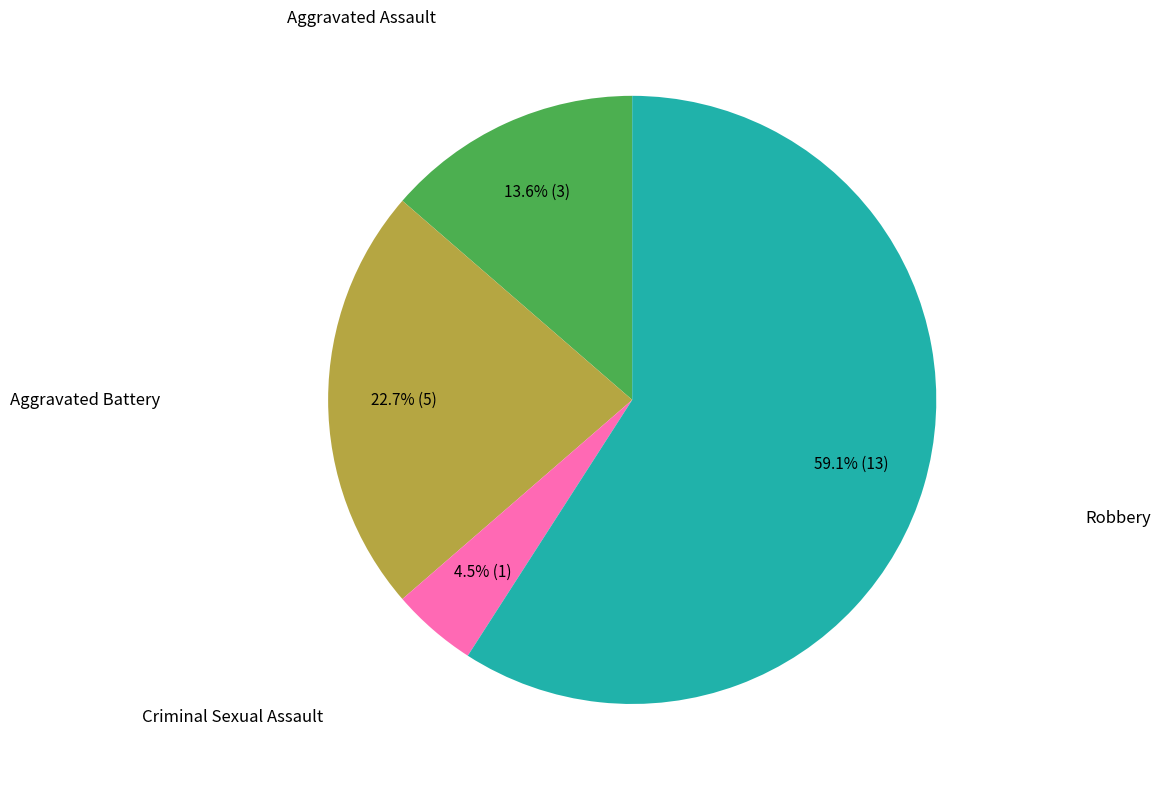

Count the number of slices in the pie.

4